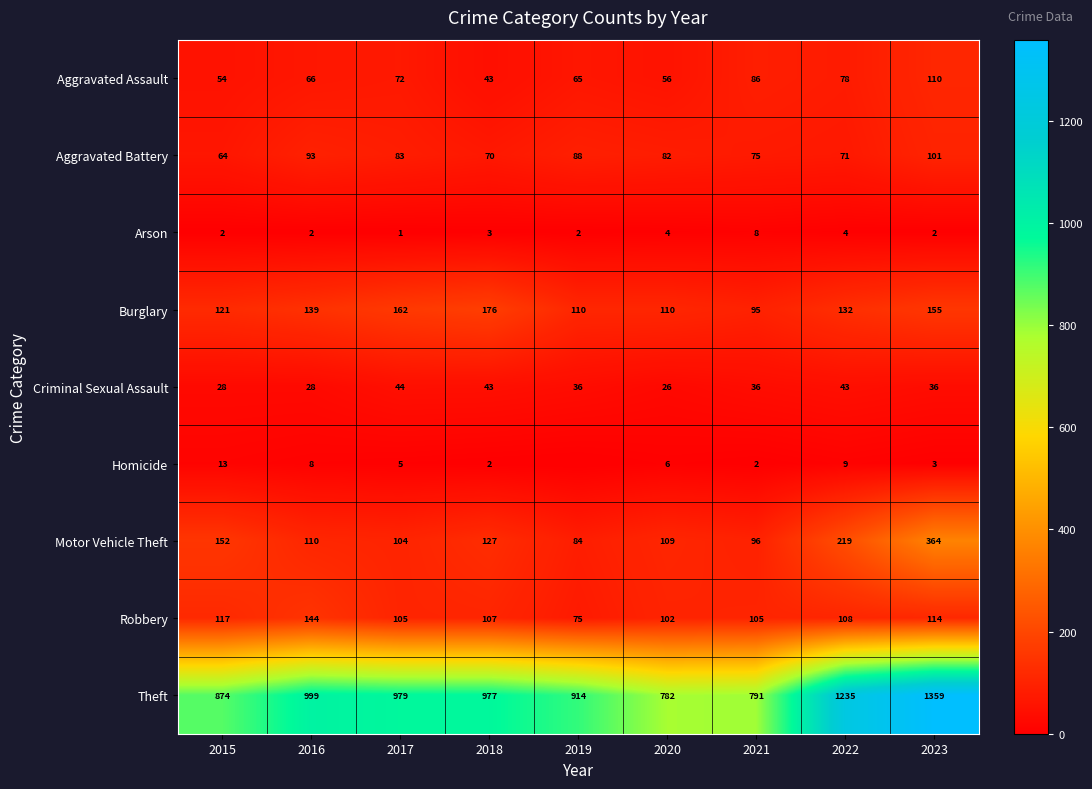

What is the average value of the Theft series?

990